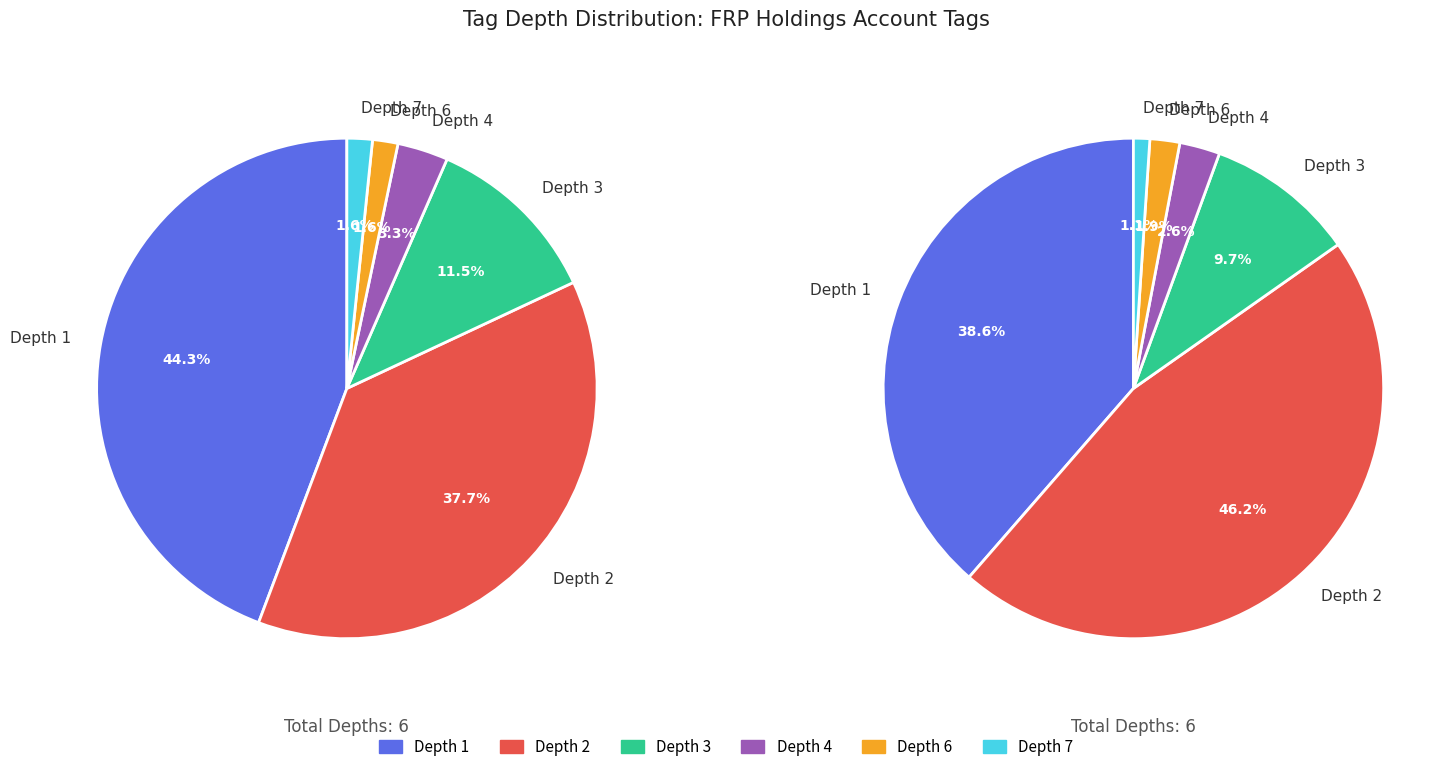

True or false: depth_2 accounts for 38% of the total.

True